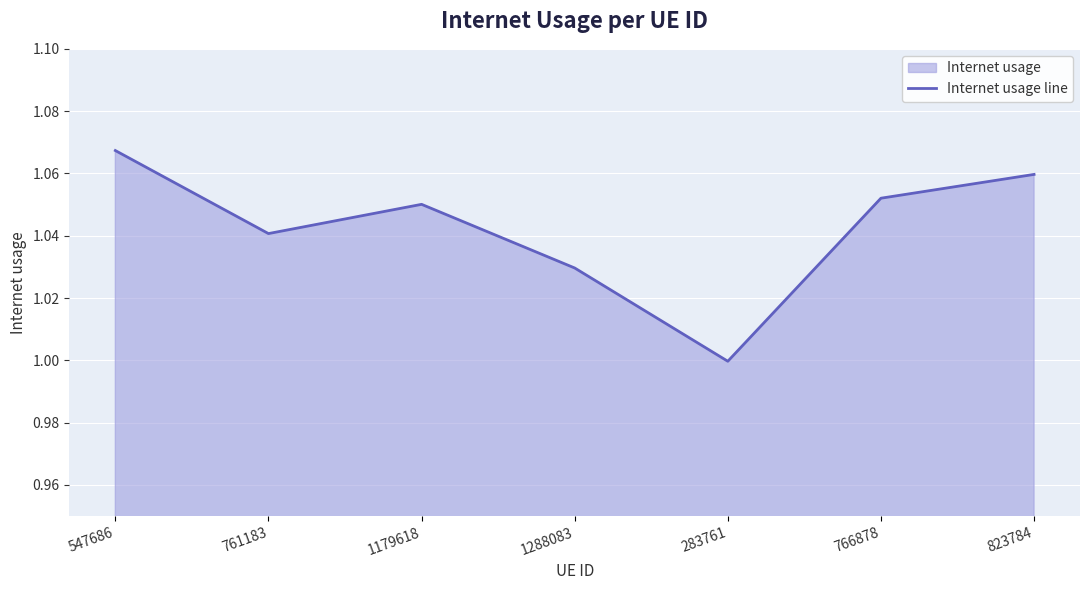

How many points are higher than both their immediate neighbors (excluding endpoints)?

1